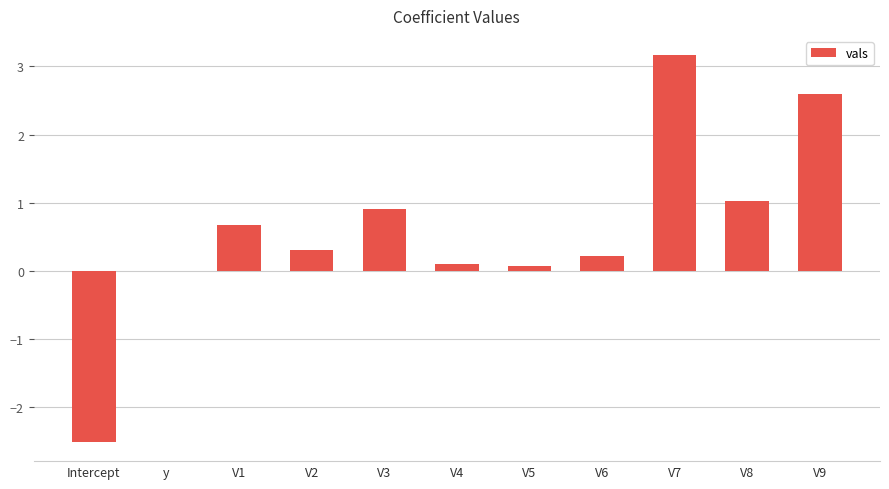

The value at Intercept is -2.5. True or false?

True